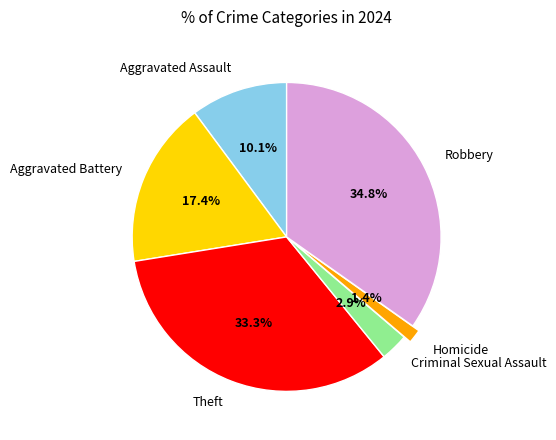

Is there a majority slice in this chart?

No